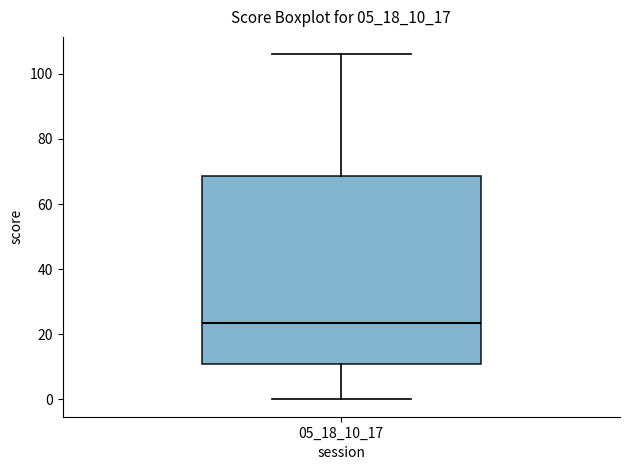

Where does the median line of the box at x = 05_18_10_17 sit on the y-axis? The values are not printed on the chart, so give them approximately, as read against the axis.

24